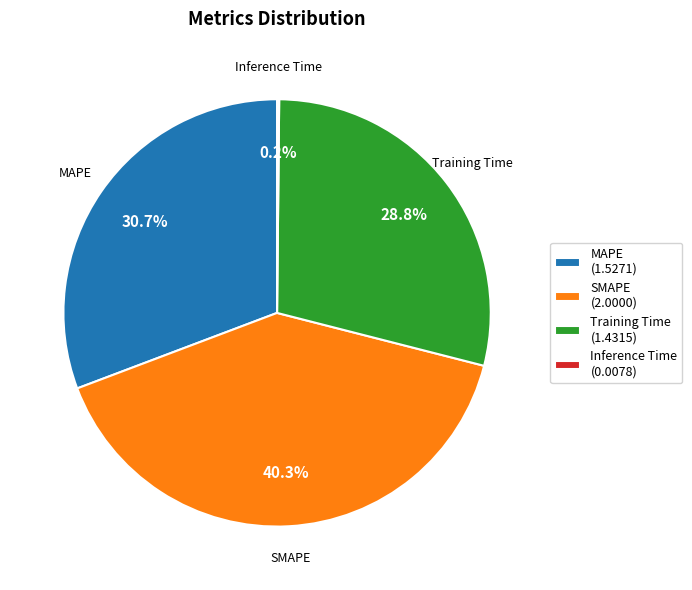

Do SMAPE (2.0000) and MAPE (1.5271) together represent more than half of the pie?

Yes